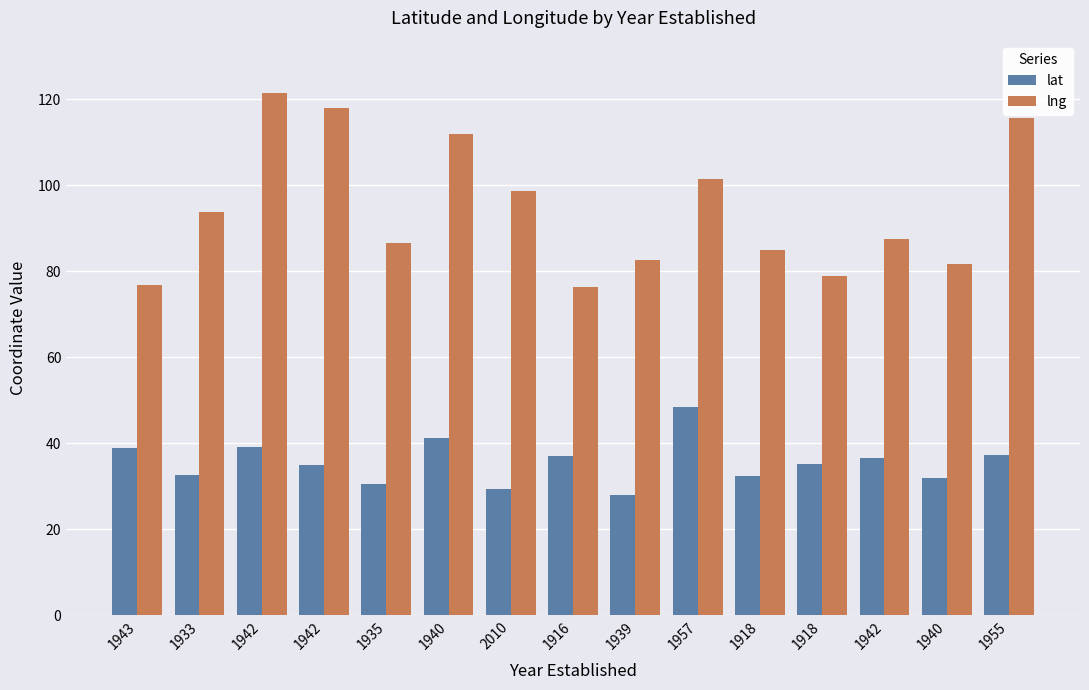

Rank the series by their maximum value, from lowest to highest.

lat, lng